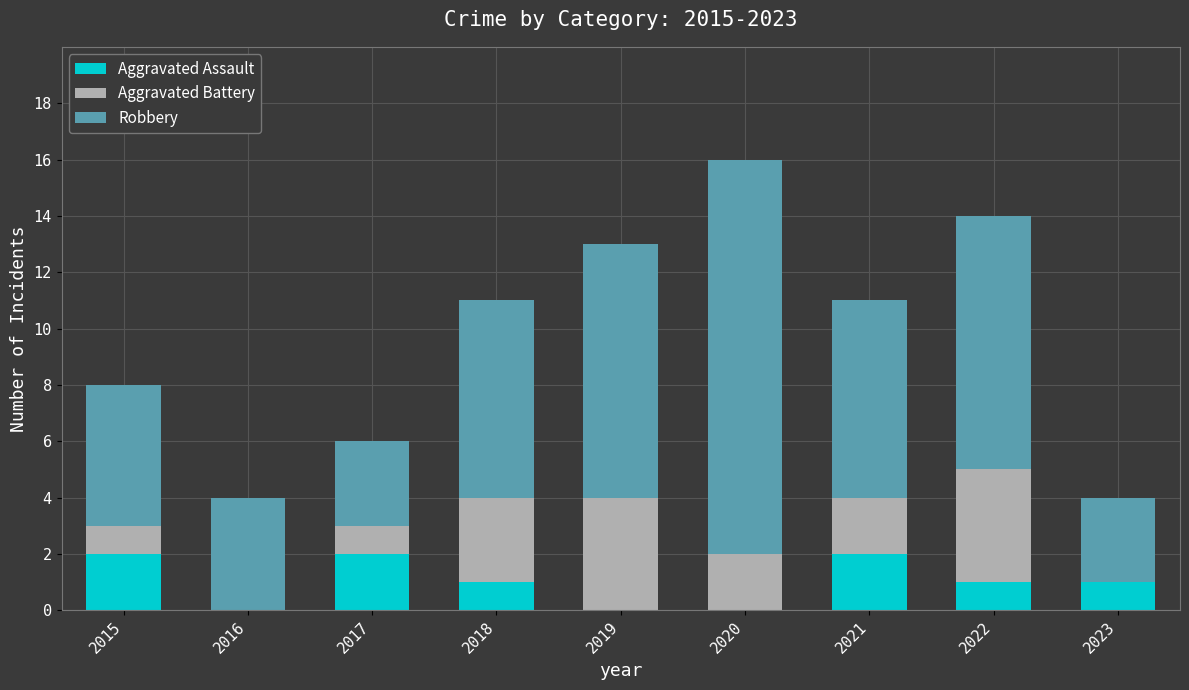

What is the total value across all series at 2017?

6